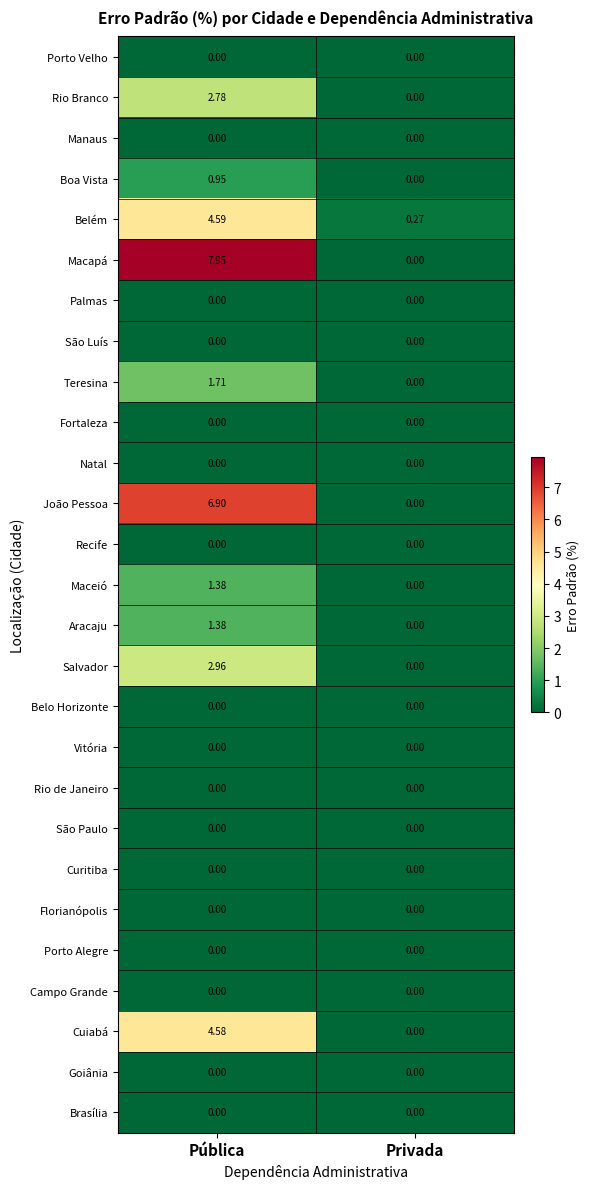

Which series changed the most between Pública and Privada?

Macapá